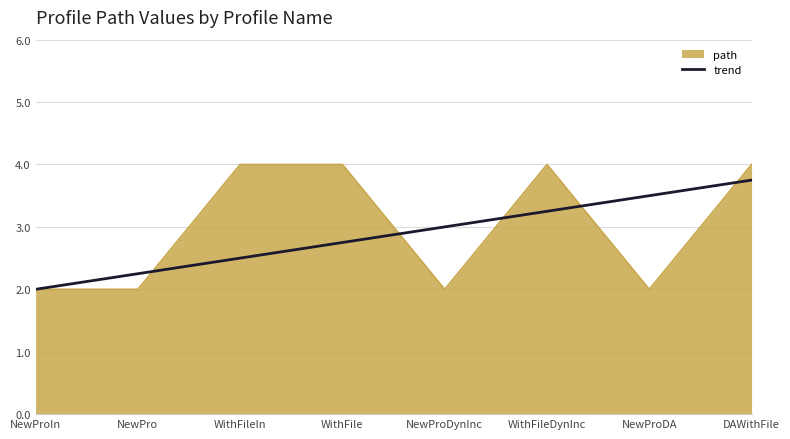

How many lines are shown in the chart?

2